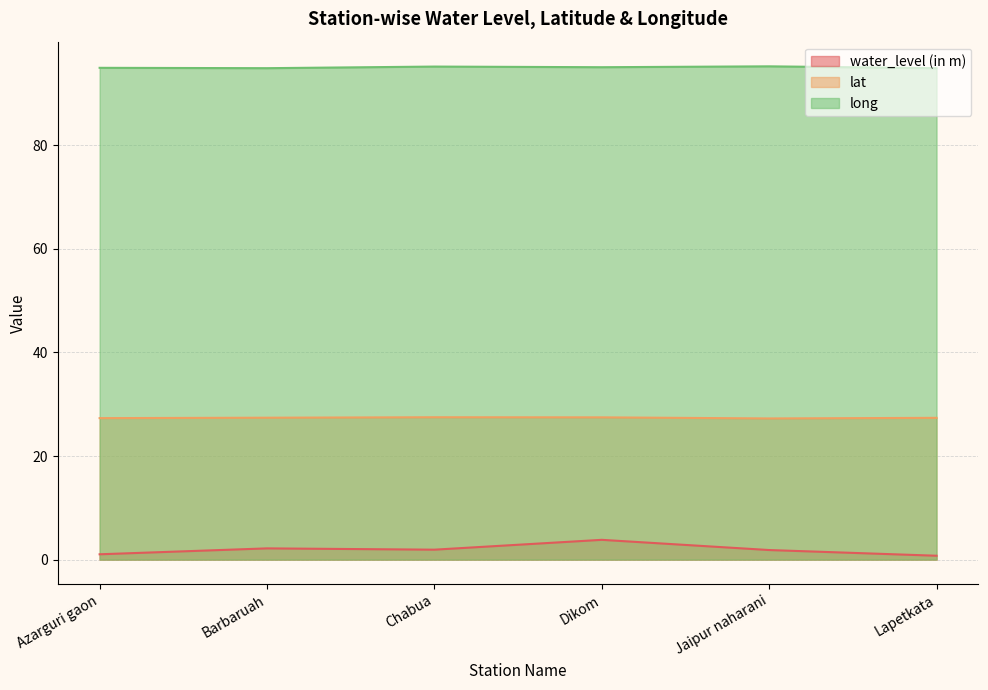

Rank the series by their average value, from highest to lowest.

long, lat, water_level (in m)